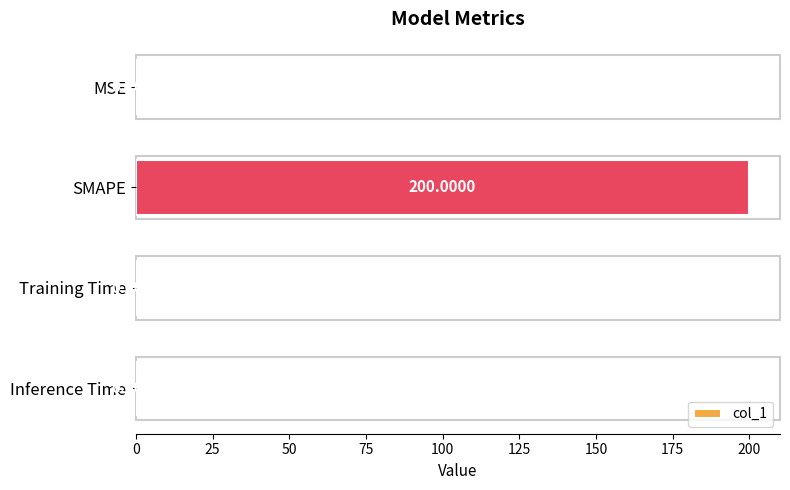

Which has a higher value, SMAPE or MSE?

SMAPE